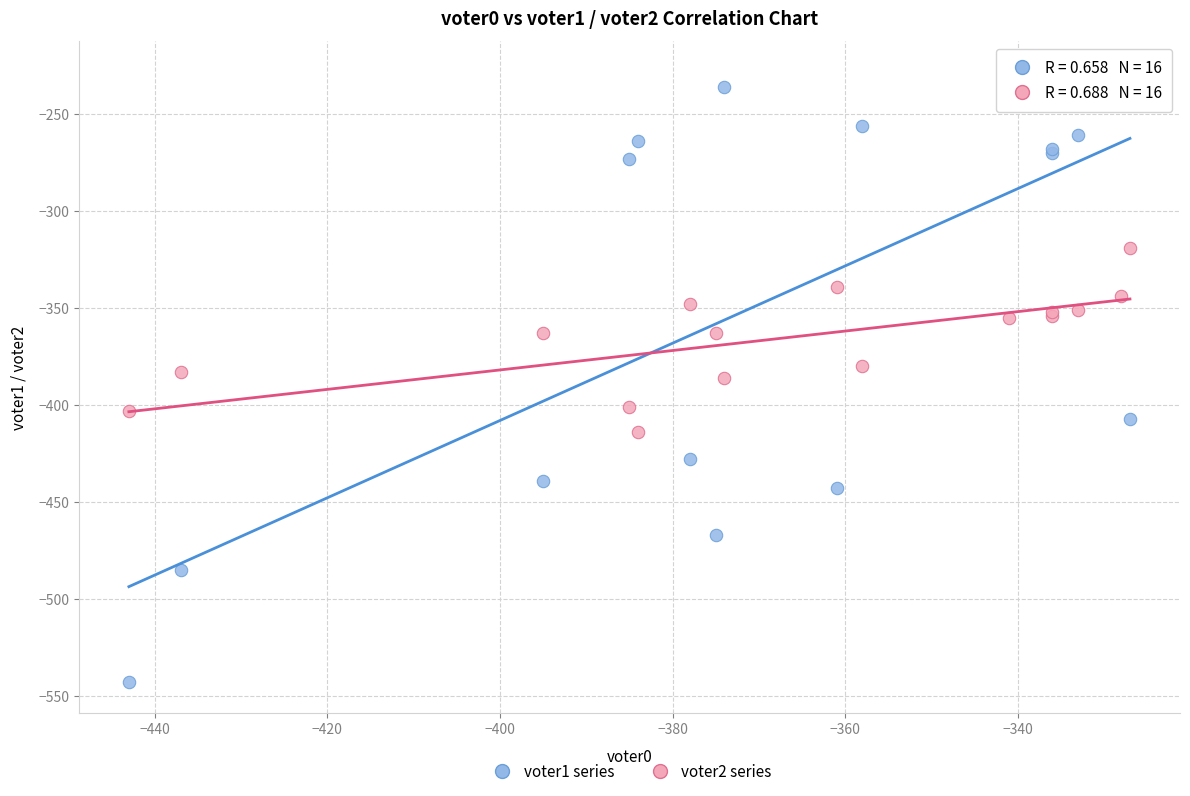

What are all the series names shown in the legend?

voter1 series, voter2 series